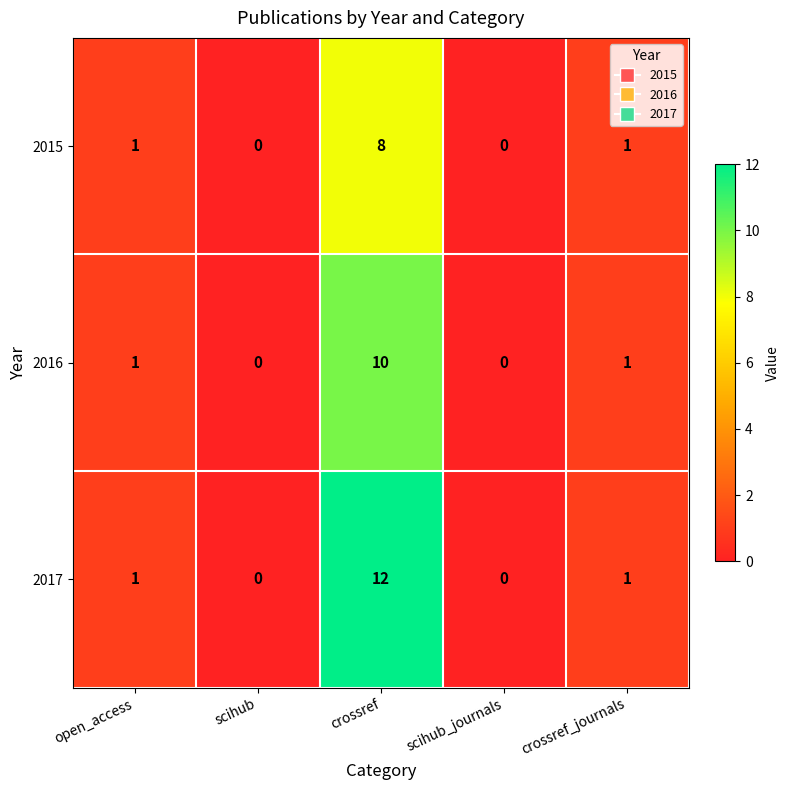

Reading right to left, extract all data points from this chart.

2015: 1	0	8	0	1
2016: 1	0	10	0	1
2017: 1	0	12	0	1